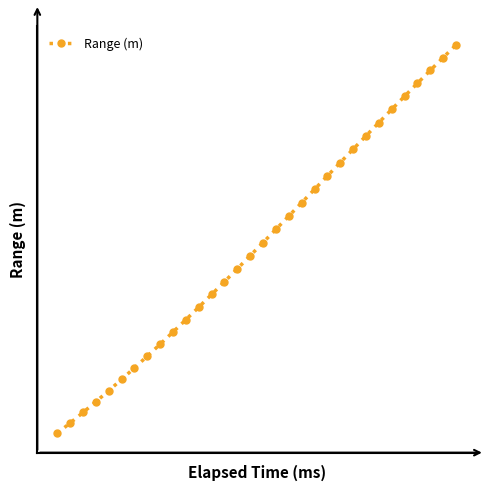

Does the chart display data point markers on the line(s)?

Yes